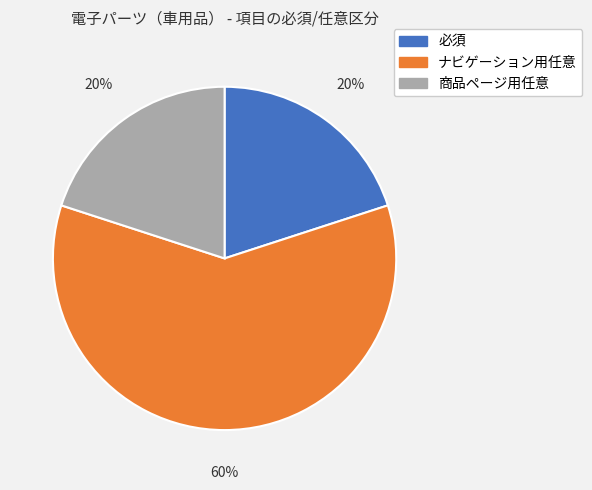

Which category accounts for the majority?

ナビゲーション用任意